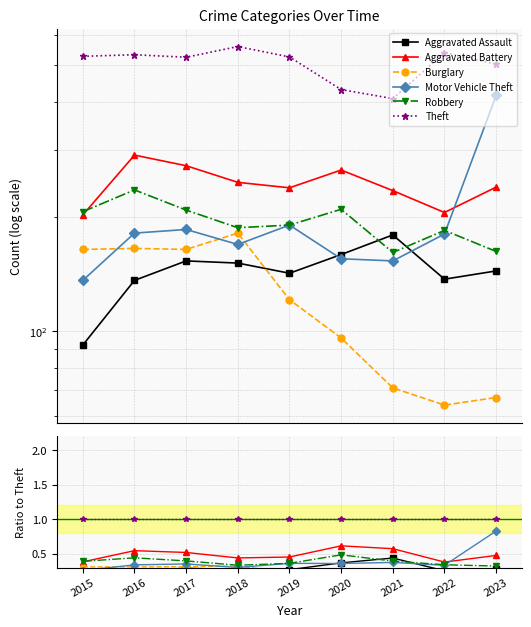

True or false: Theft and Motor Vehicle Theft cross at least once.

False